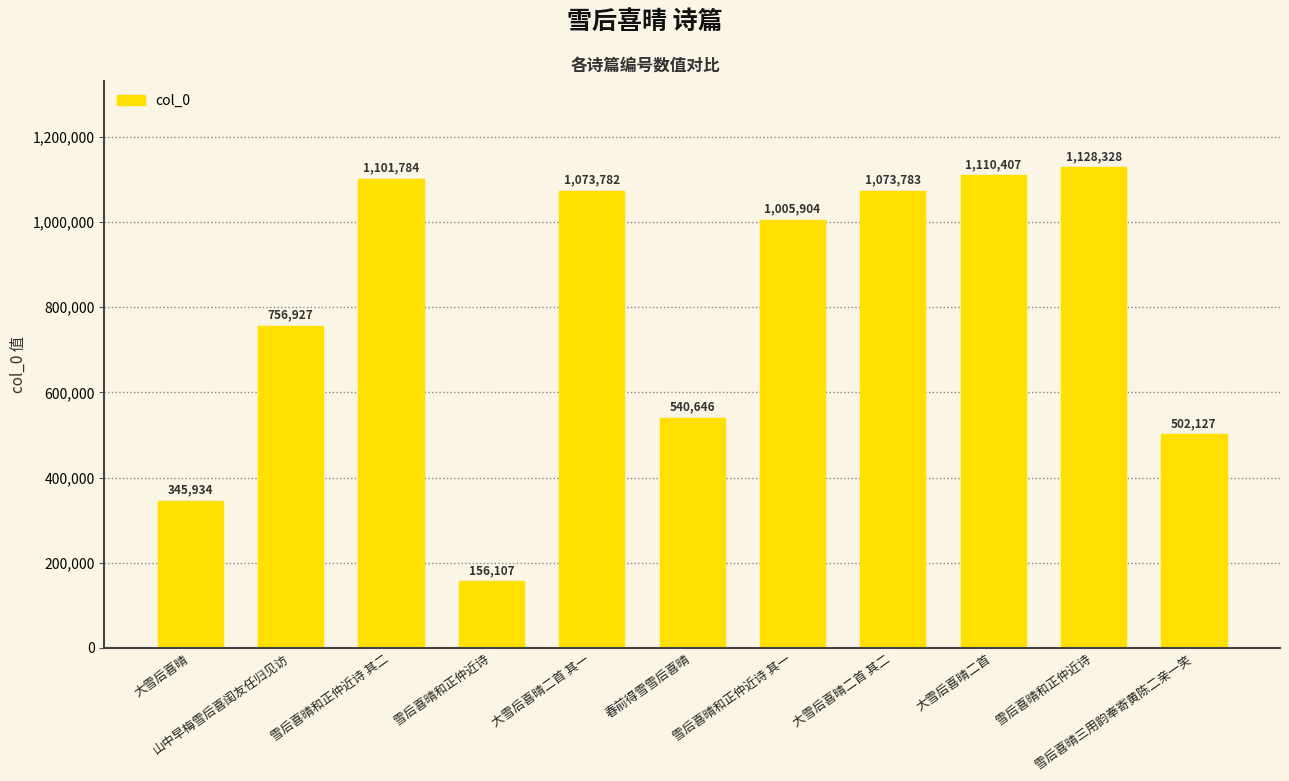

Rank the categories by value from lowest to highest.

雪后喜晴和正仲近诗, 大雪后喜晴, 雪后喜晴三用韵奉寄黄陈二亲一笑, 春前得雪雪后喜晴, 山中早梅雪后喜闺友任归见访, 雪后喜晴和正仲近诗 其一, 大雪后喜晴二首 其一, 大雪后喜晴二首 其二, 雪后喜晴和正仲近诗 其二, 大雪后喜晴二首, 雪后喜晴和正仲近诗